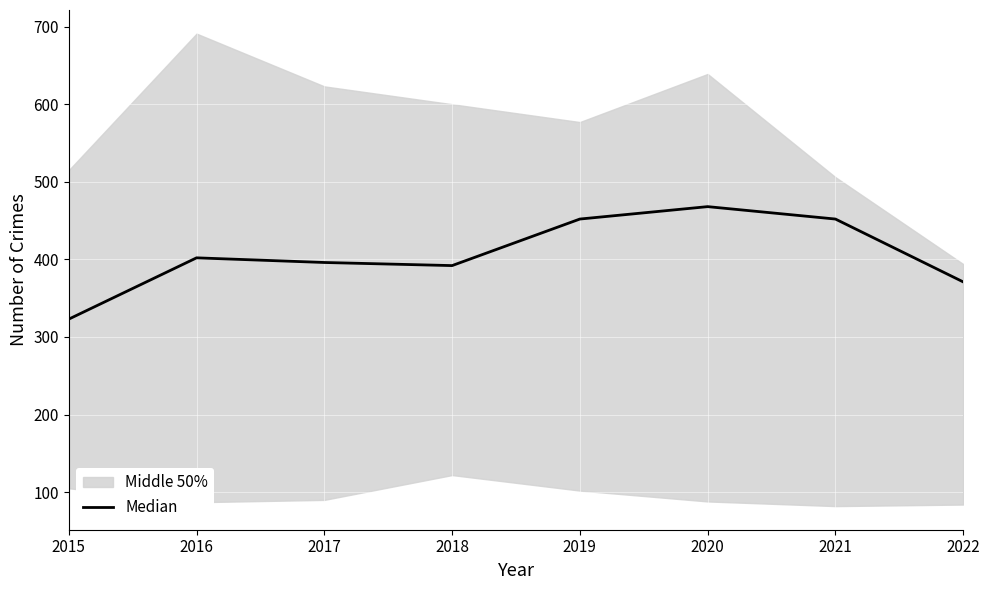

List the labels in order of value, smallest first.

2015, 2022, 2018, 2017, 2016, 2019, 2021, 2020